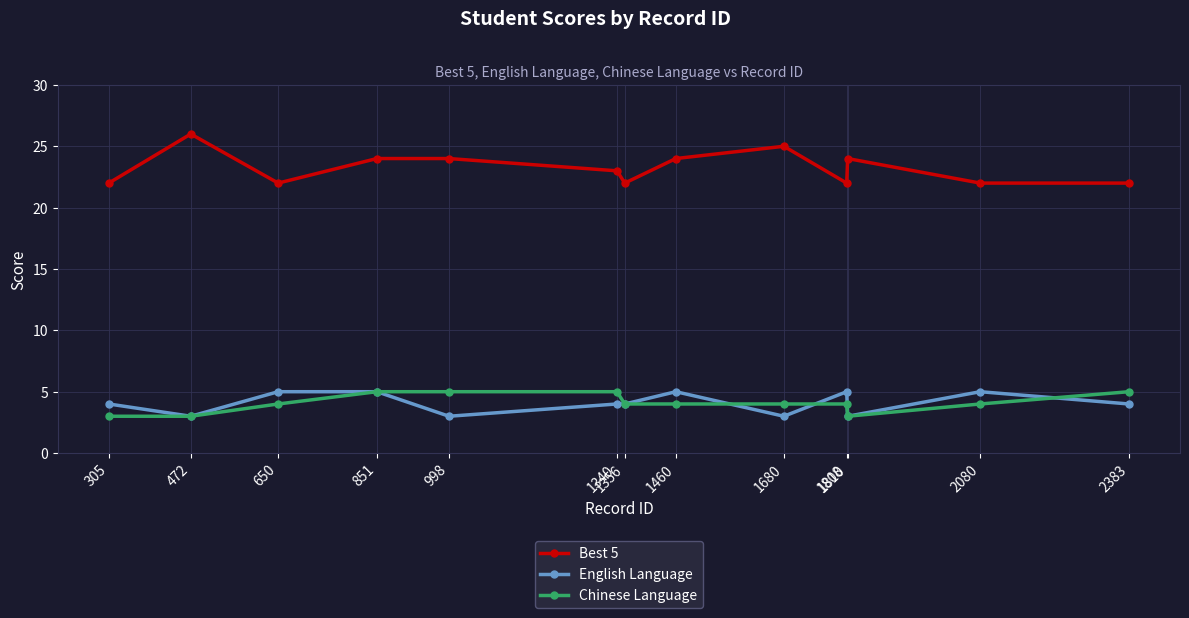

Is it true that Best 5 equals 32 at 998?

False